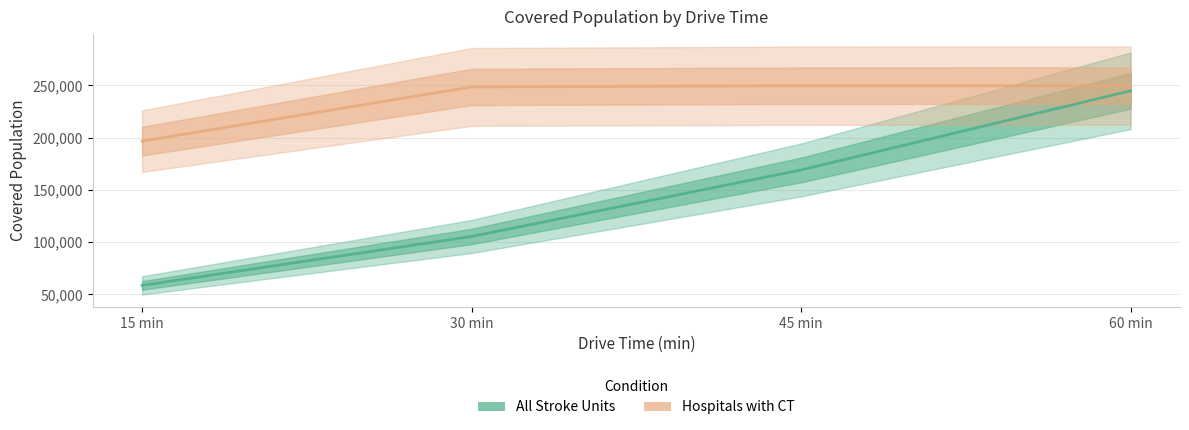

Reading left to right, list all the values displayed in this chart.

All Stroke Units: 58527	105359	169080	244904
Hospitals with CT: 196679	248590	249763	249868